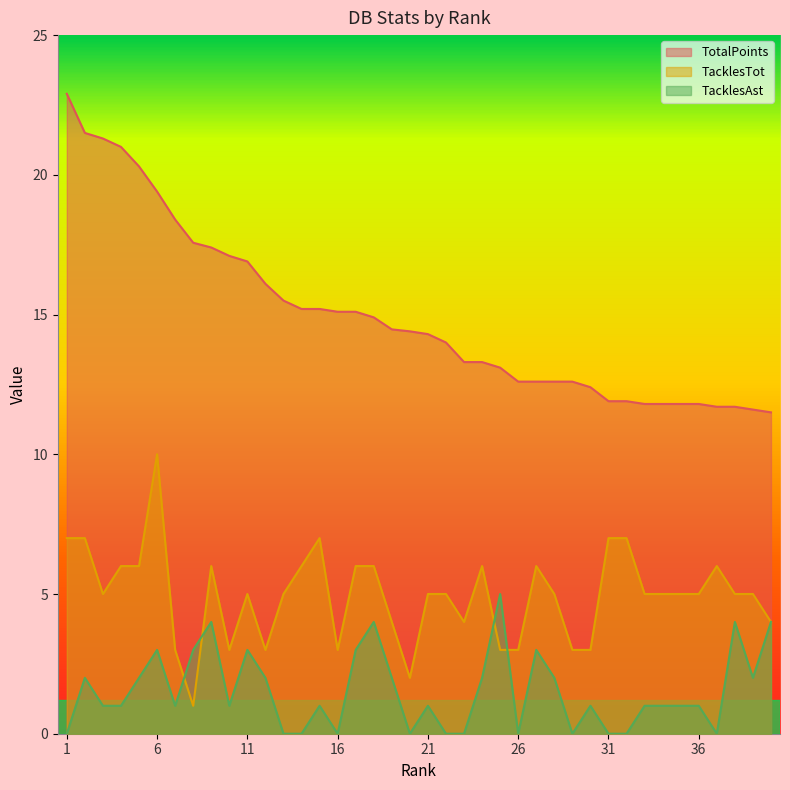

How many lines are shown in the chart?

3